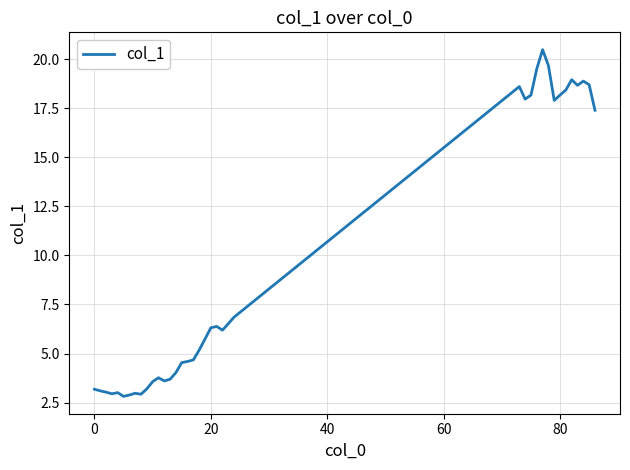

What is the difference between the maximum and minimum values?

17.7